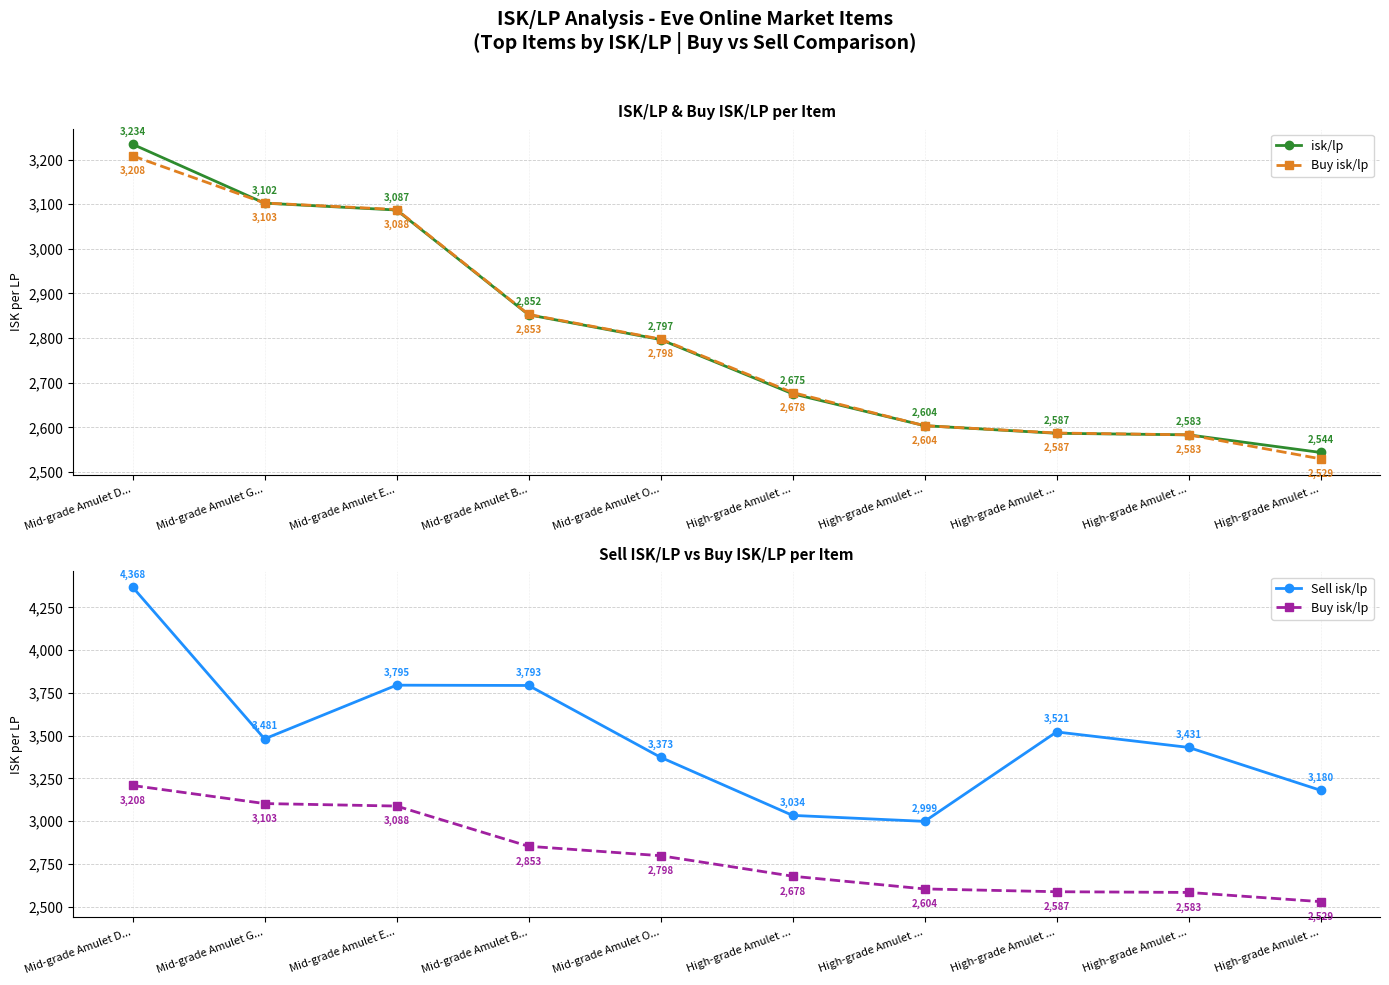

Reading left to right, transcribe all the data shown in this chart.

isk/lp: Mid-grade Amulet D...=3234.4	Mid-grade Amulet G...=3102.4	Mid-grade Amulet E...=3087.0	Mid-grade Amulet B...=2852.3	Mid-grade Amulet O...=2796.7	High-grade Amulet ...=2675.2	High-grade Amulet ...=2603.7	High-grade Amulet ...=2586.7	High-grade Amulet ...=2583.2	High-grade Amulet ...=2543.7
Buy isk/lp: Mid-grade Amulet D...=3208.4	Mid-grade Amulet G...=3102.8	Mid-grade Amulet E...=3088.1	Mid-grade Amulet B...=2853.0	Mid-grade Amulet O...=2797.9	High-grade Amulet ...=2678.1	High-grade Amulet ...=2603.7	High-grade Amulet ...=2587.3	High-grade Amulet ...=2583.2	High-grade Amulet ...=2529.4
Sell isk/lp: Mid-grade Amulet D...=4368.4	Mid-grade Amulet G...=3480.8	Mid-grade Amulet E...=3794.8	Mid-grade Amulet B...=3793.0	Mid-grade Amulet O...=3373.2	High-grade Amulet ...=3033.6	High-grade Amulet ...=2998.6	High-grade Amulet ...=3521.5	High-grade Amulet ...=3431.0	High-grade Amulet ...=3180.2